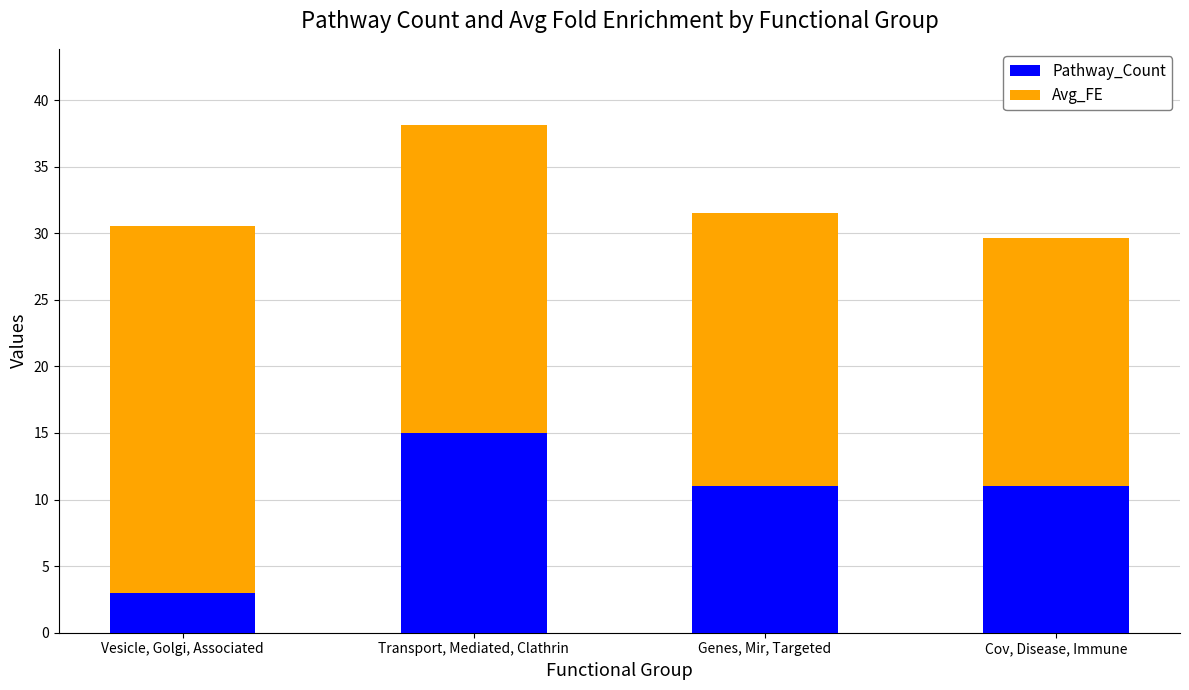

What is the minimum value for Pathway_Count?

3.0